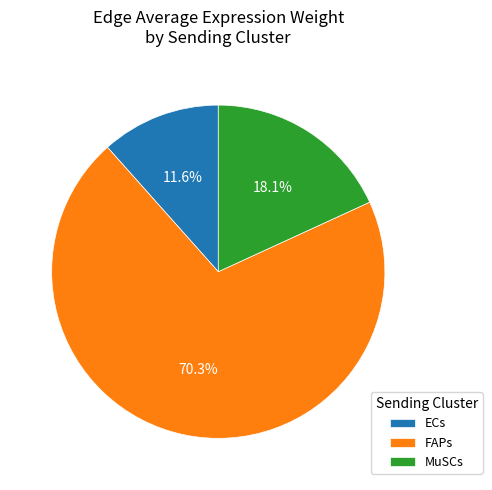

What is the largest slice in the pie chart?

FAPs